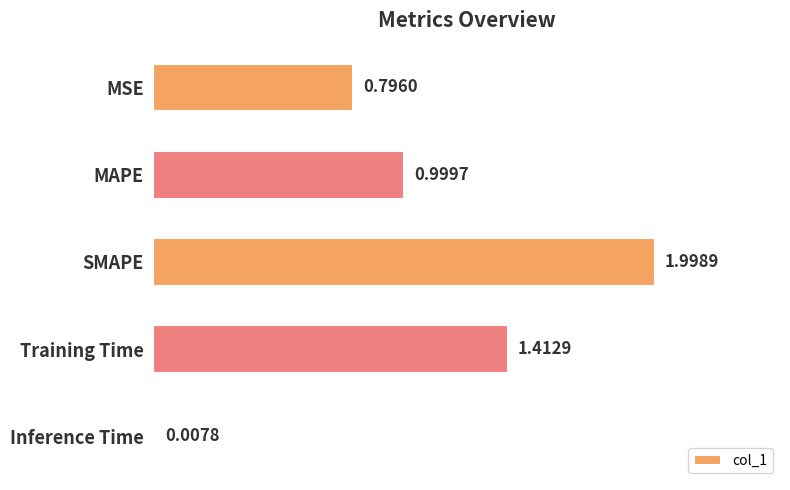

What is the label of the 3rd bar from the top?

SMAPE